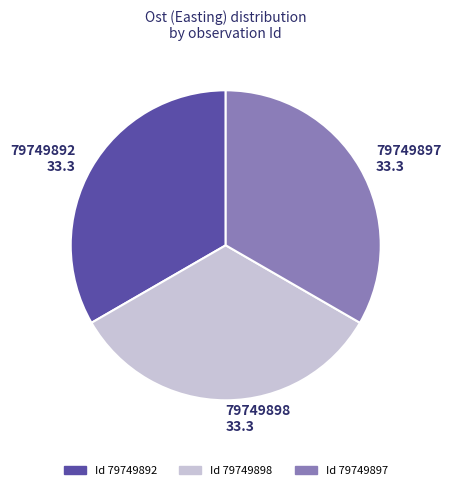

Count the number of slices in the pie.

3